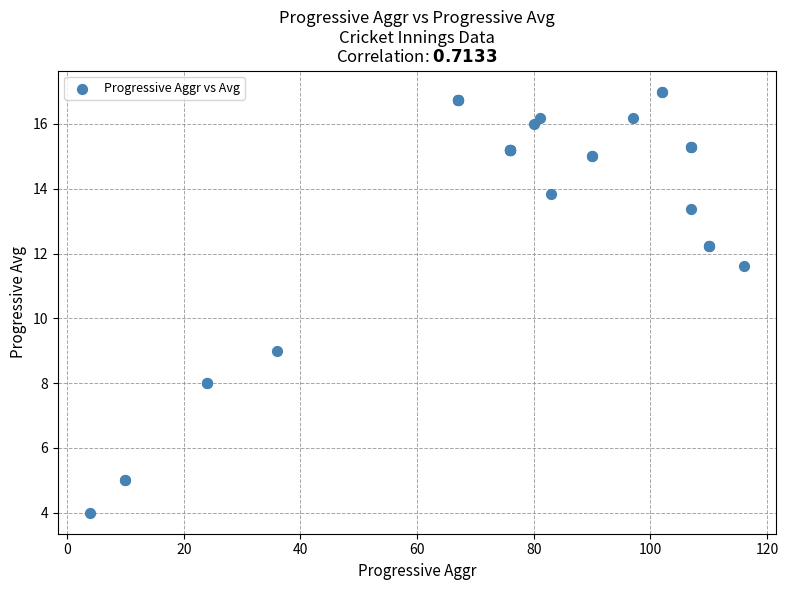

What Y value in the scatter plot is closest to 10?

9.0